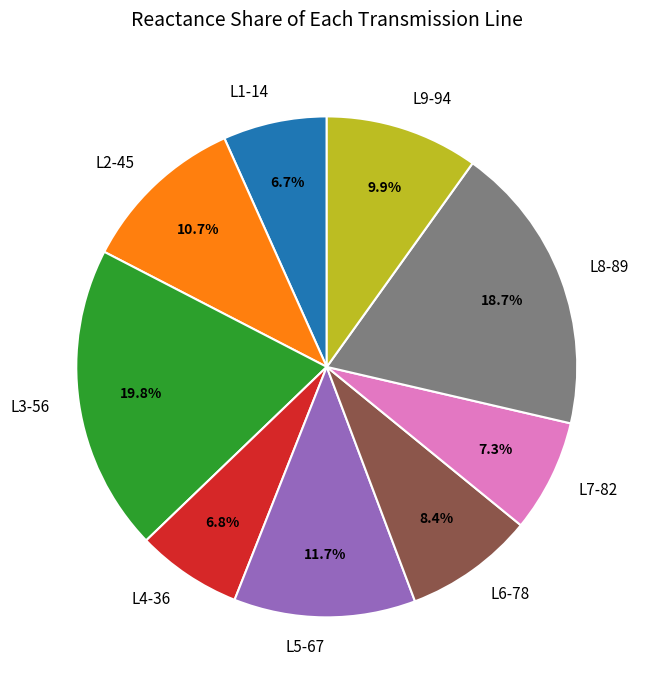

How many slices are in this pie chart?

9